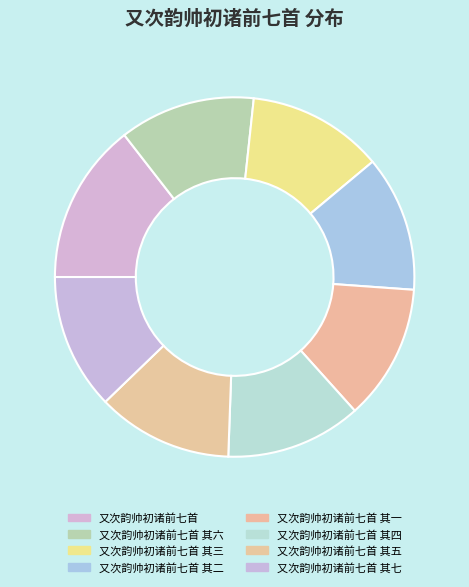

How many slices are in this pie chart?

8